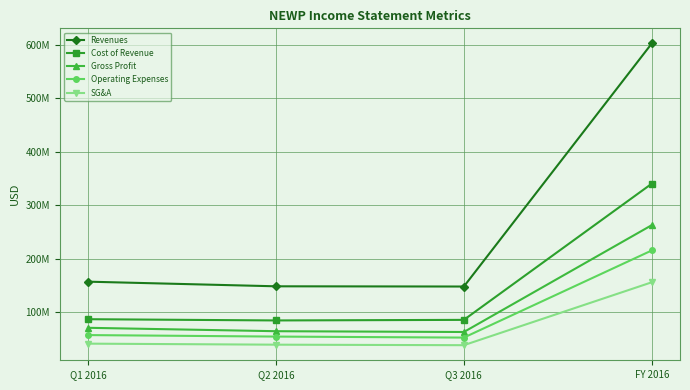

What is the label of the 1st point from the left?

Q1 2016